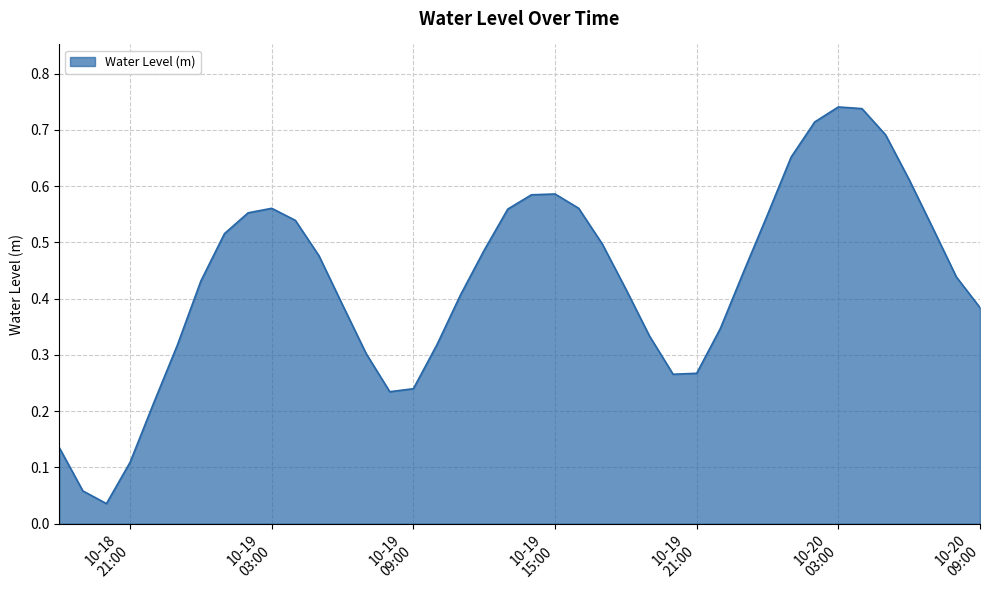

True or false: the data has more than 1 interior local peaks.

True